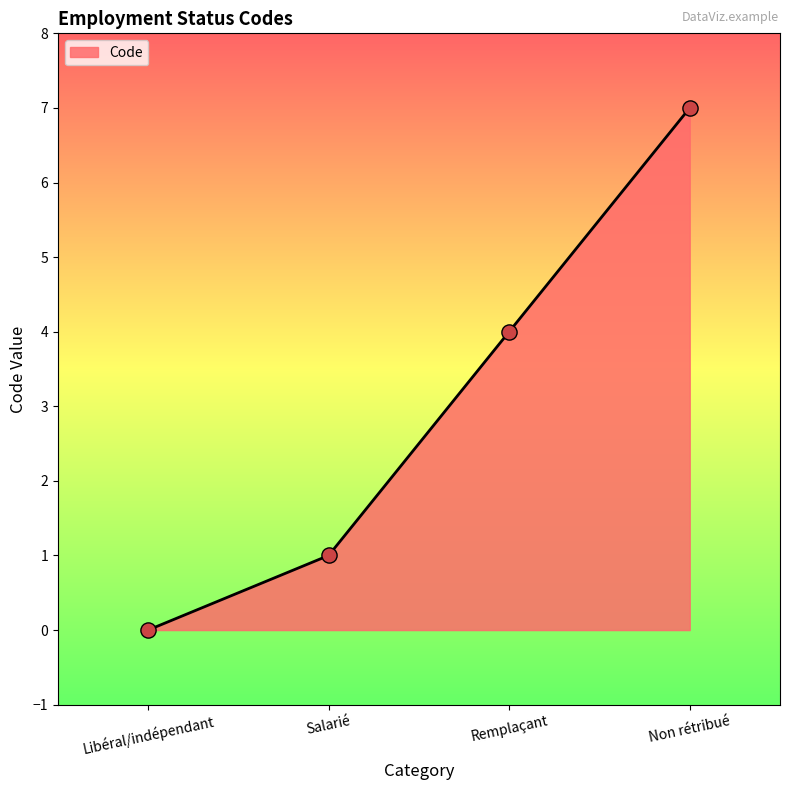

Which has a higher value, Non rétribué or Salarié?

Non rétribué